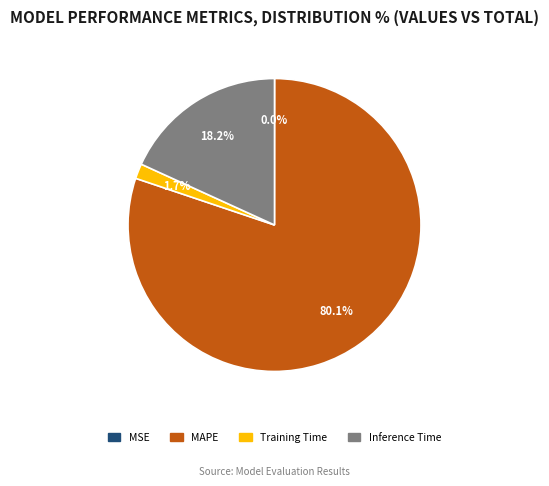

Is the sum of MAPE and Training Time greater than half?

Yes